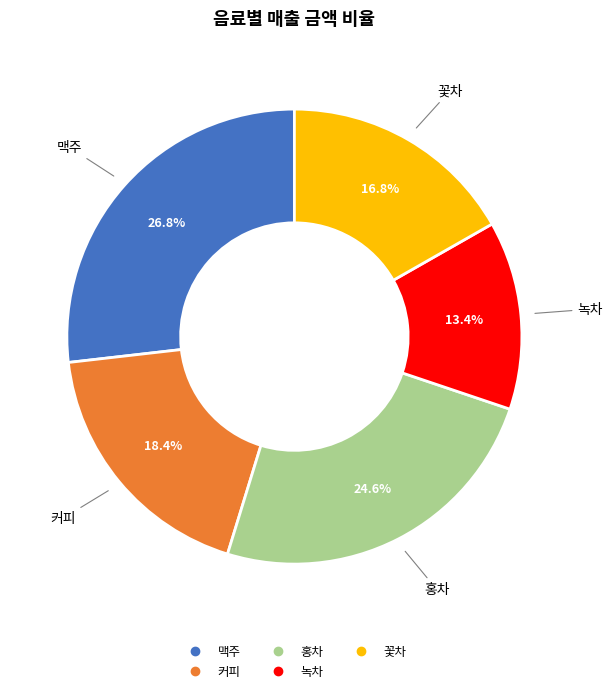

Does any single category account for the majority?

No